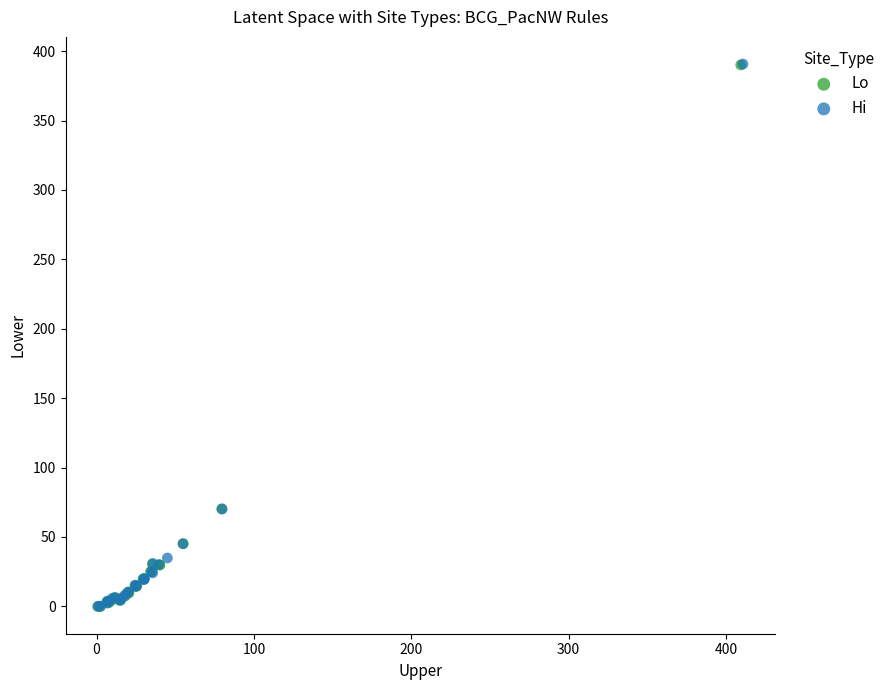

What are all the series names shown in the legend?

Lo, Hi